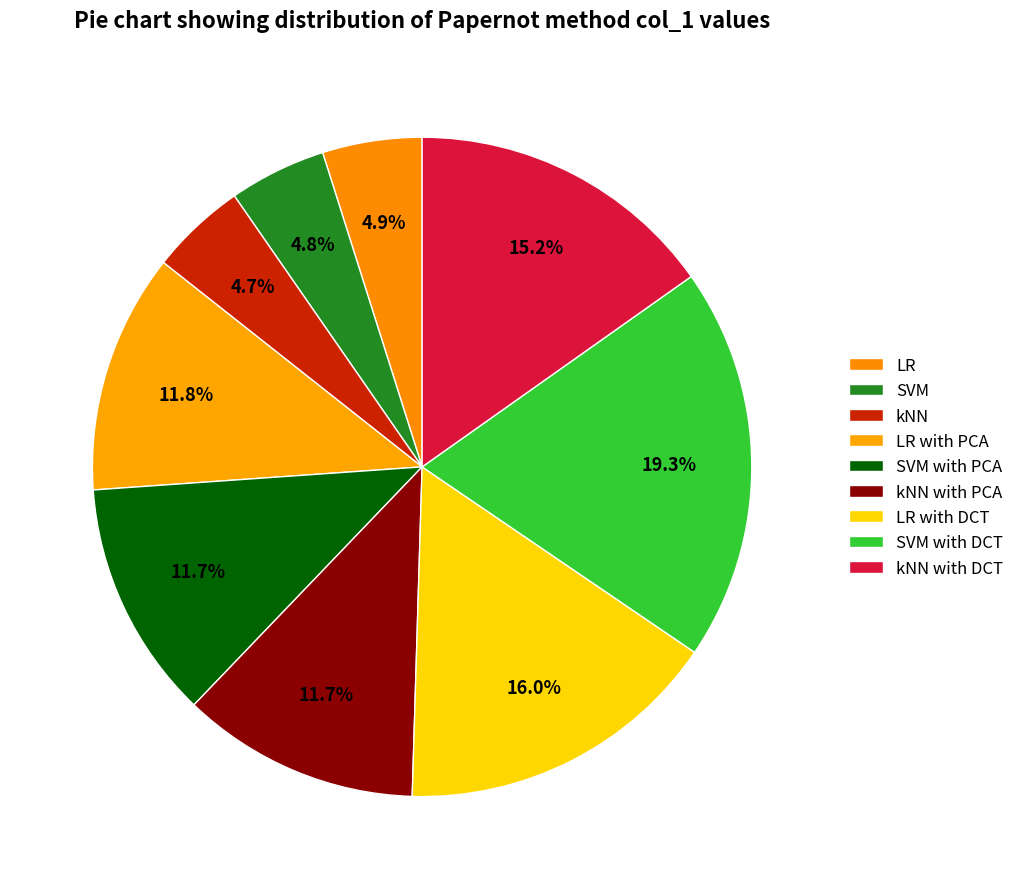

Is the sum of kNN and LR with PCA greater than half?

No